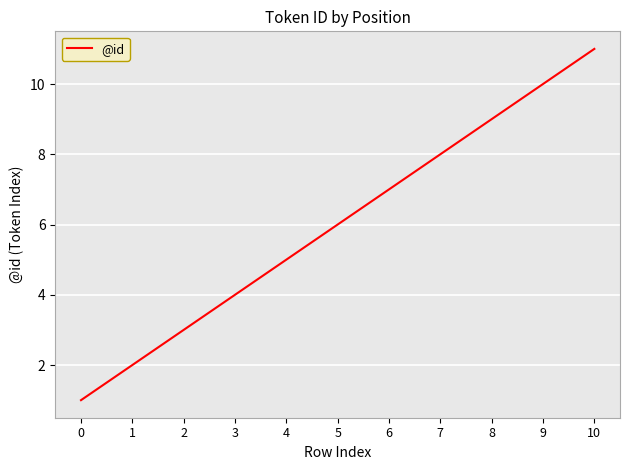

What is the change in value from 2 to 5?

+3